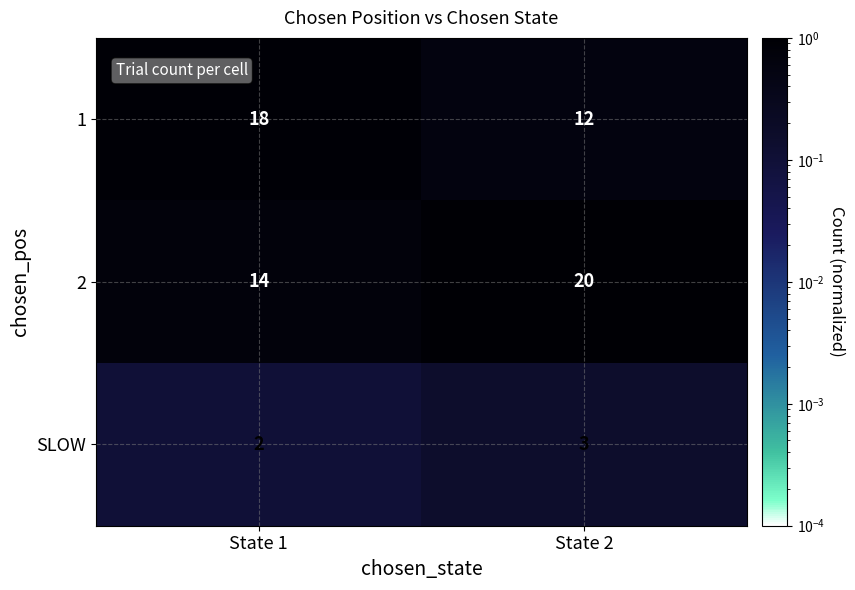

At which label does 1 reach its peak?

State 1